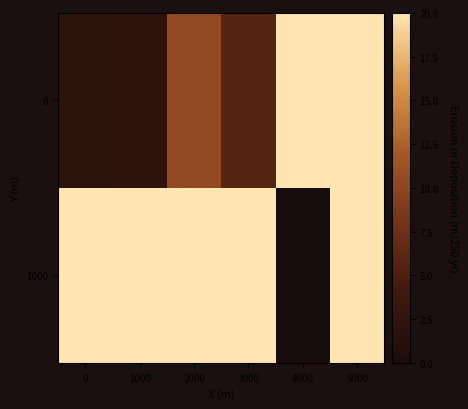

Rank the series at 4000 from lowest to highest value.

1000, 0